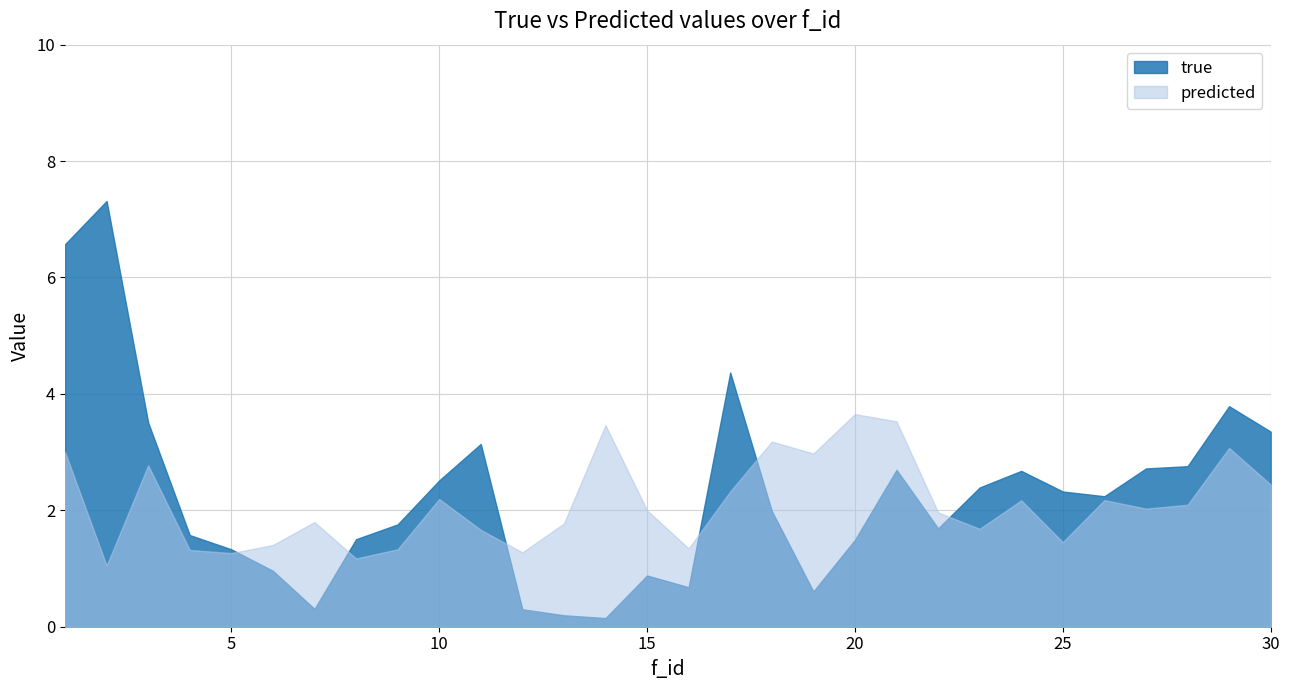

What is the total value across all series at 12?

1.6